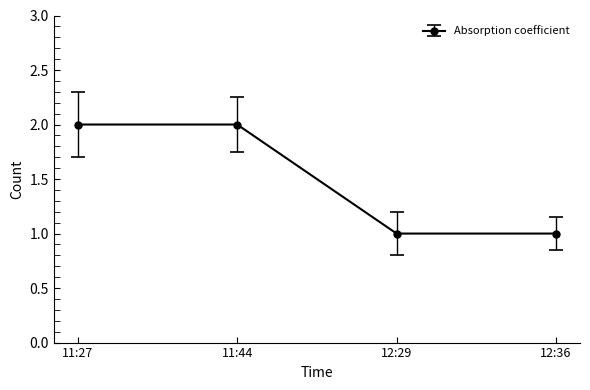

Which has a higher value, 12:29 or 11:27?

11:27